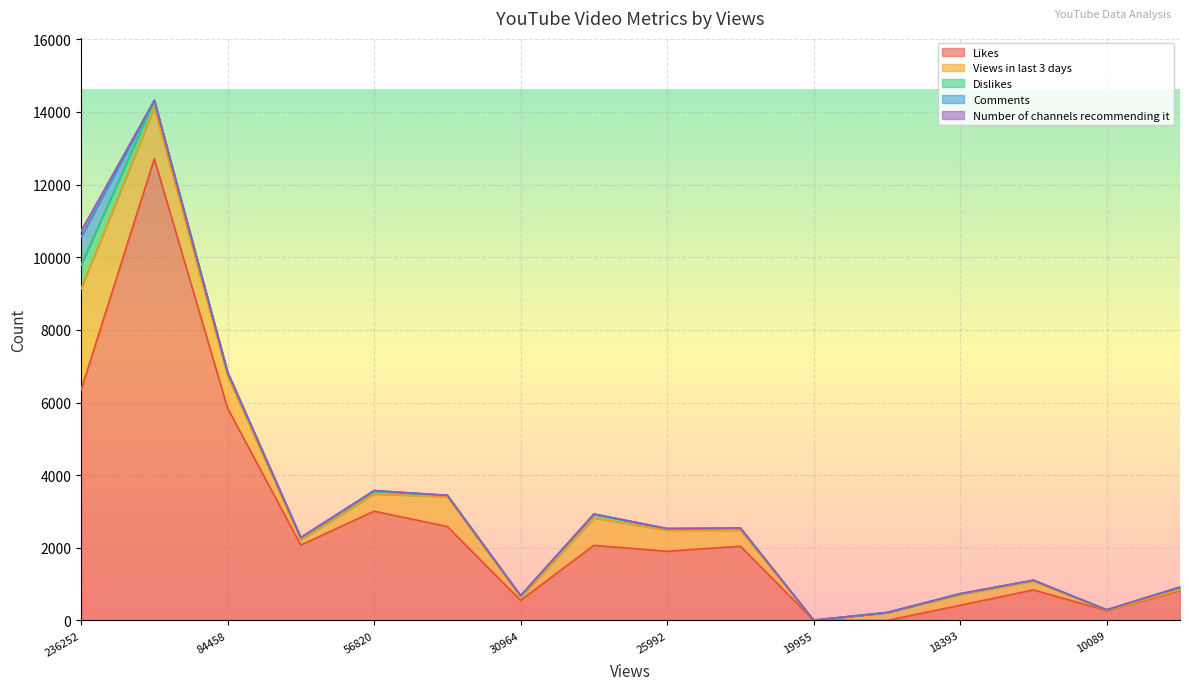

Is it true that Number of channels recommending it equals 6 at 18220?

False